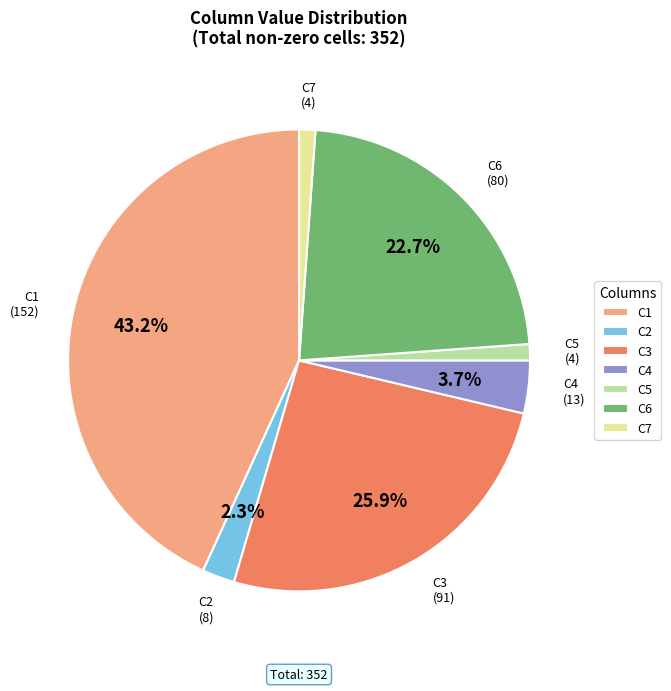

Which has a higher value, C1 or C2?

C1